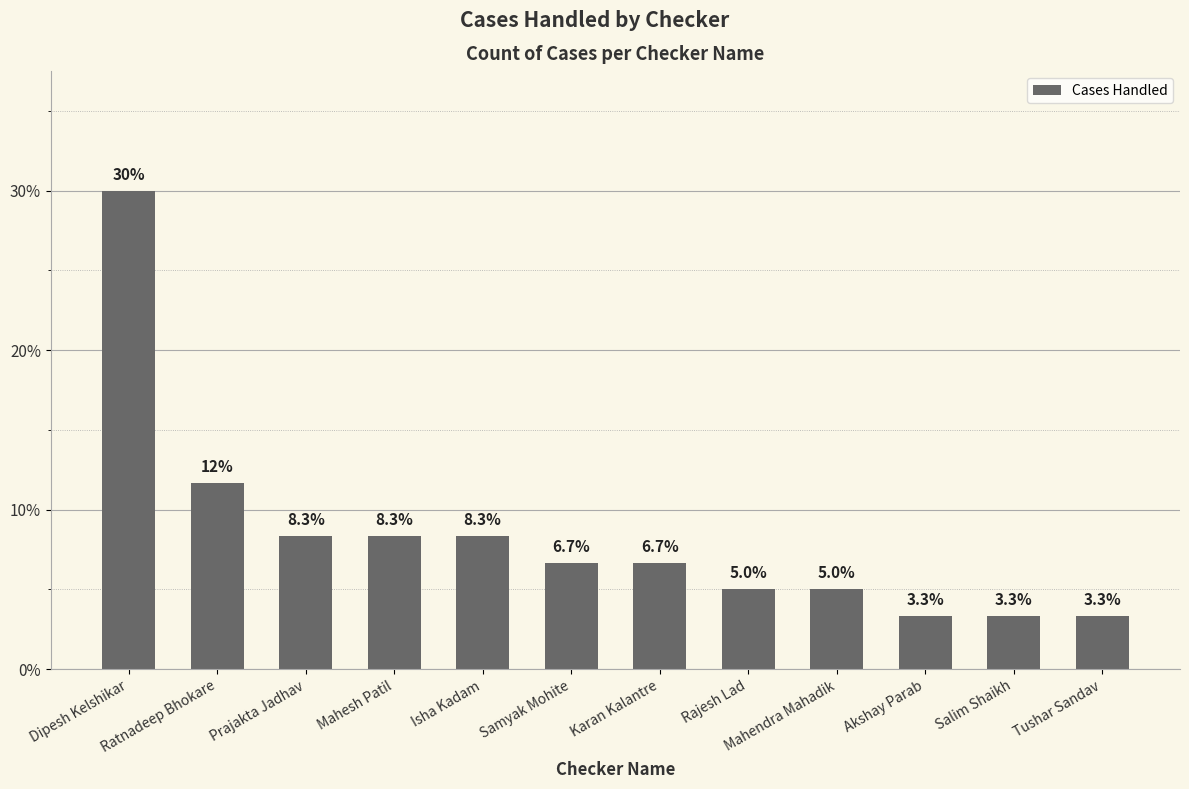

What is the difference between the maximum and minimum values?

26.7